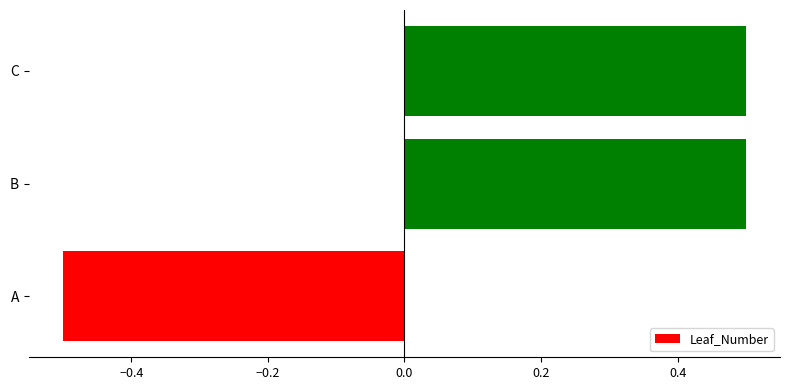

Is it true that the value at A is -0.8?

False